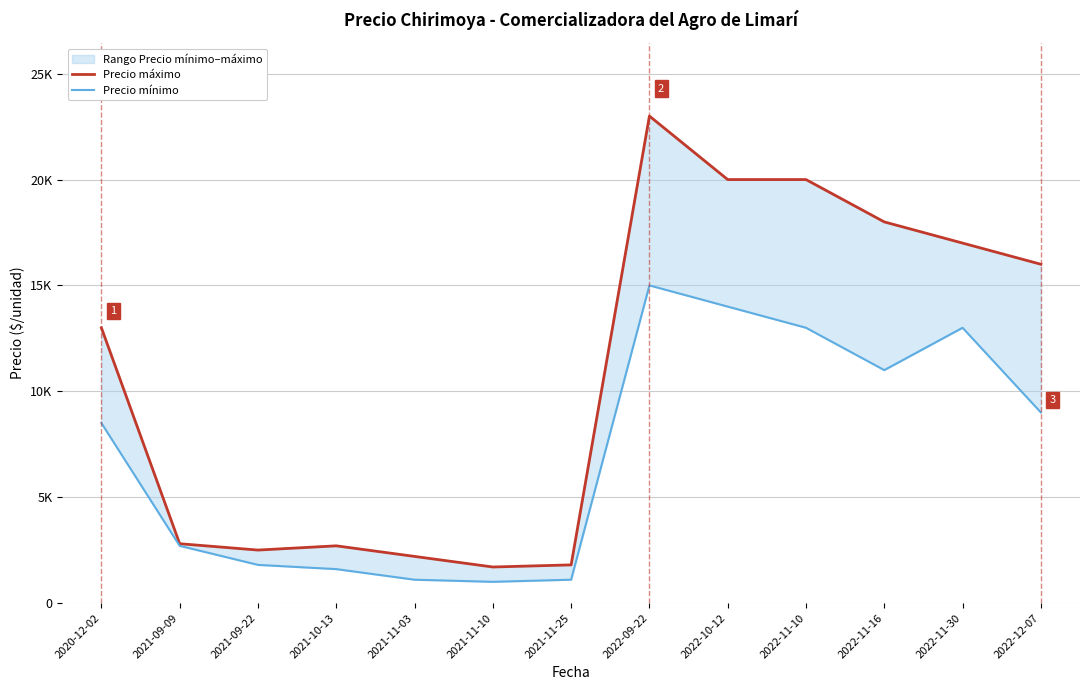

What is the sum of all Precio máximo values?

140700